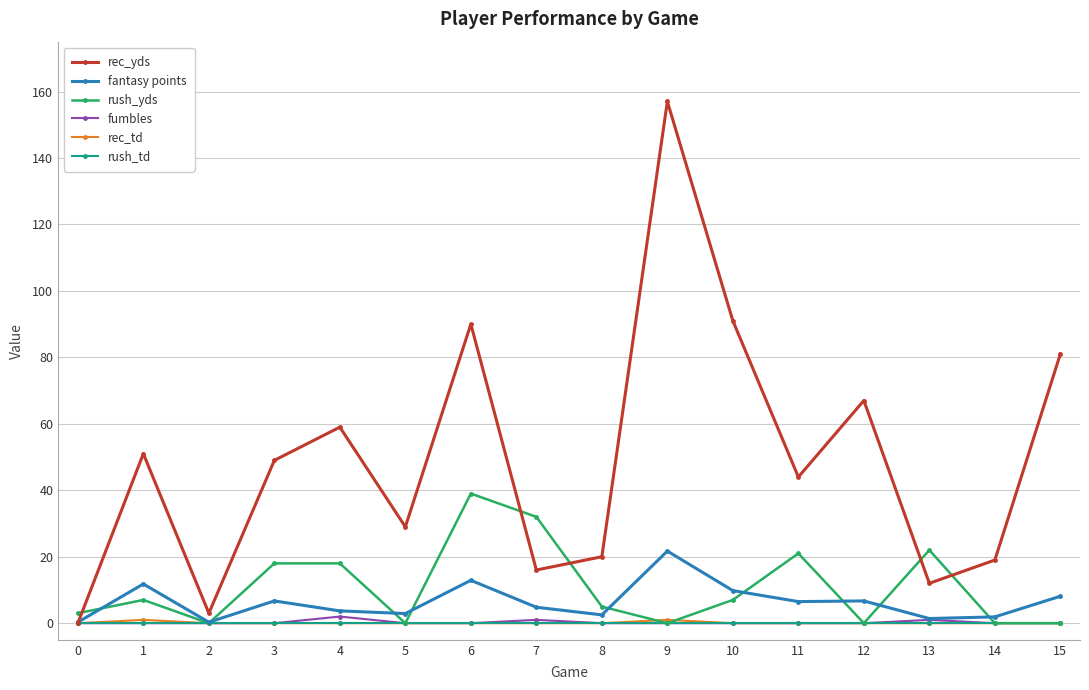

What is the lowest value of the fantasy points series?

0.3